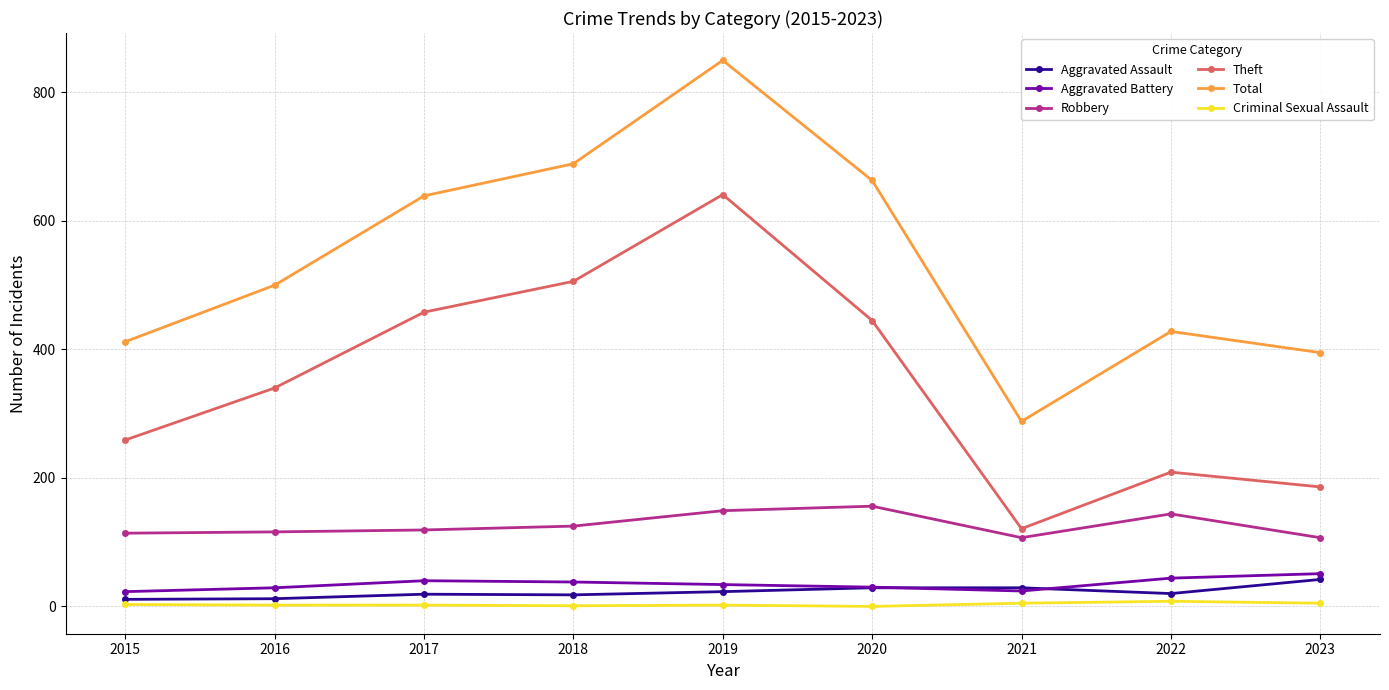

True or false: Aggravated Assault and Total intersect in this chart.

False